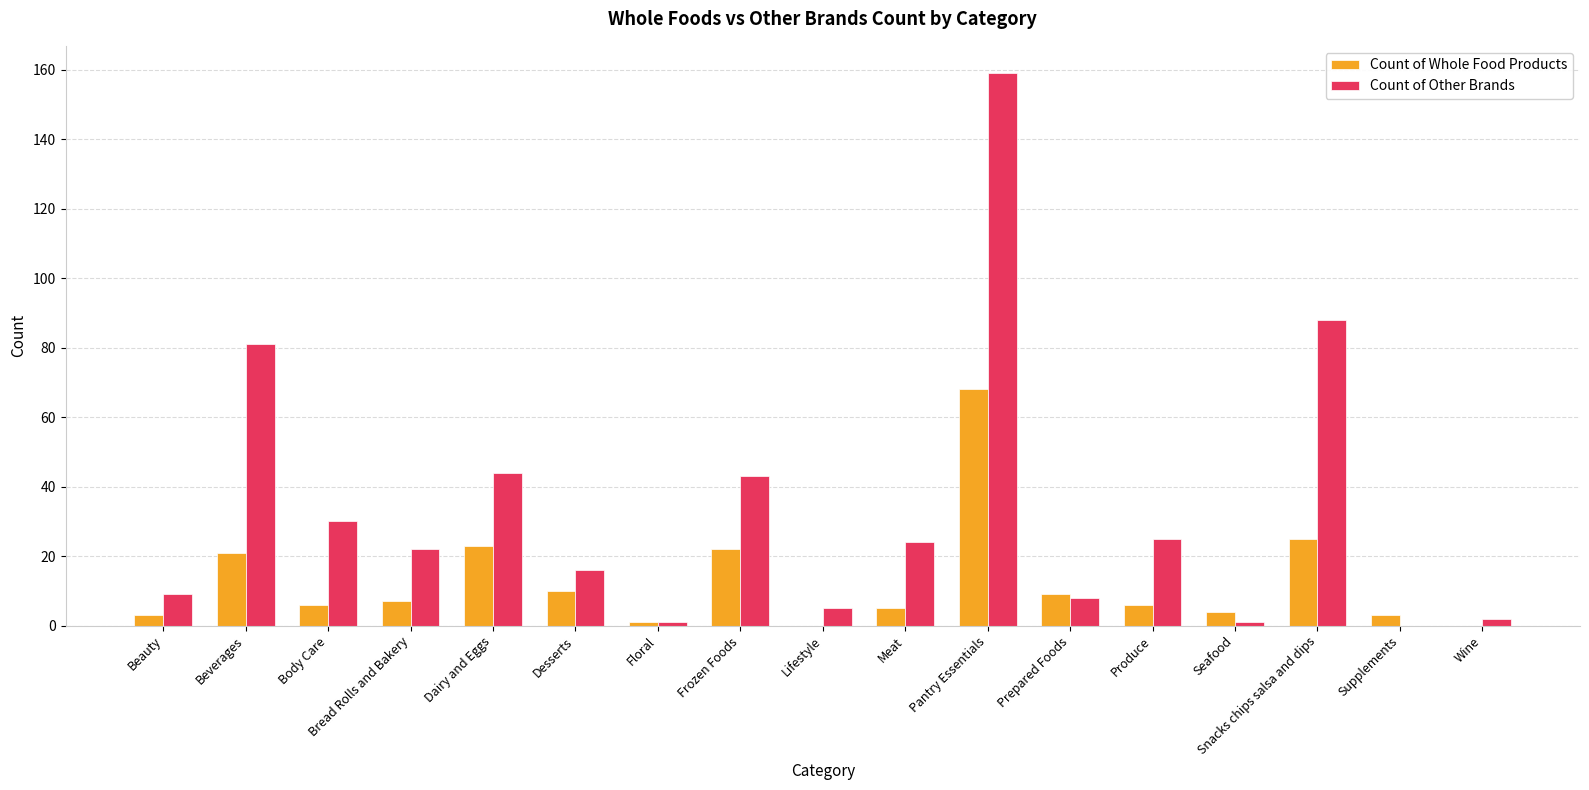

Which series changed the most between Bread Rolls and Bakery and Snacks chips salsa and dips?

Count of Other Brands